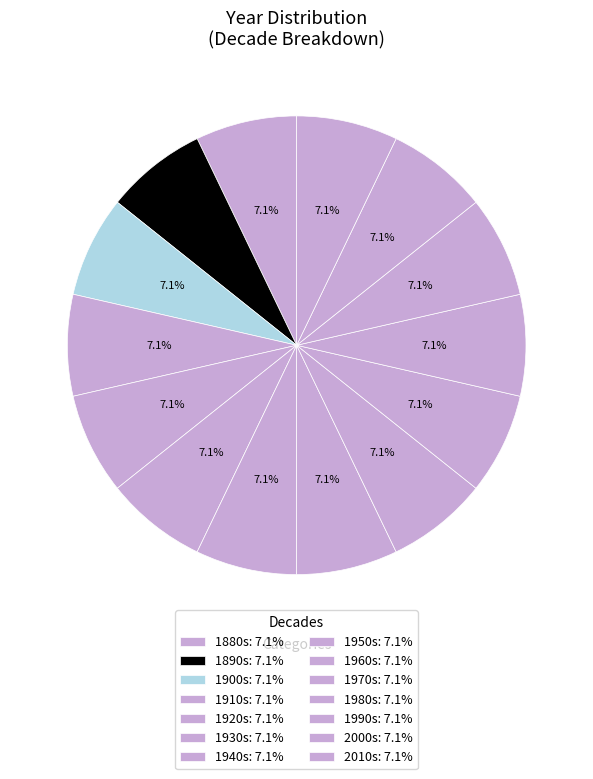

How many segments does this pie chart have?

14